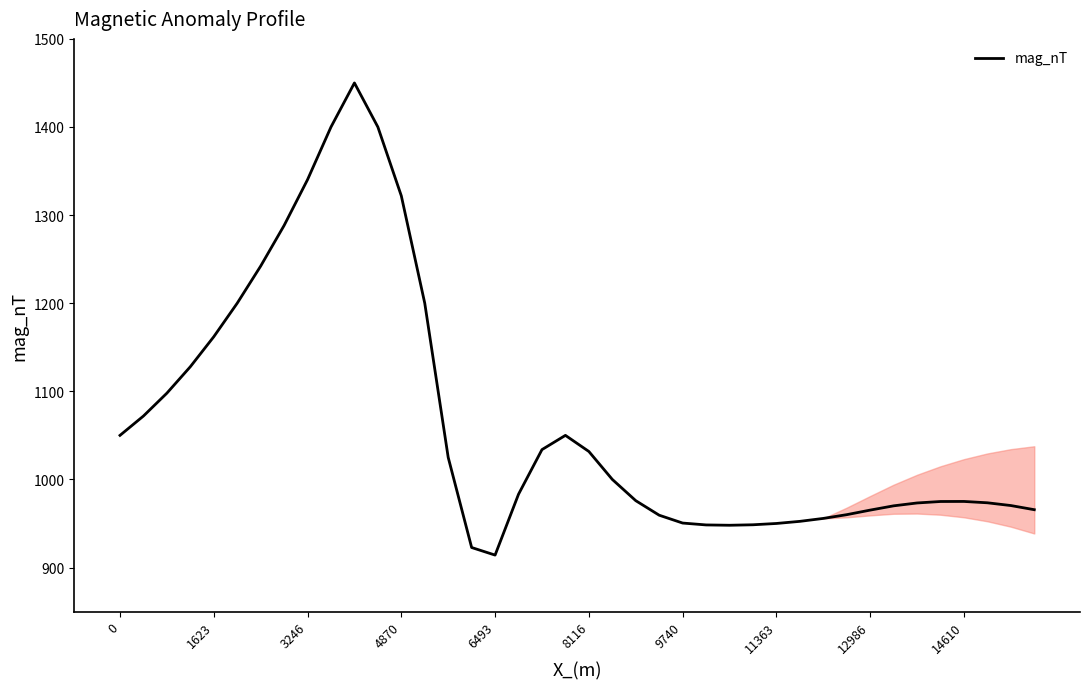

What is the difference between the maximum and minimum values?

535.9